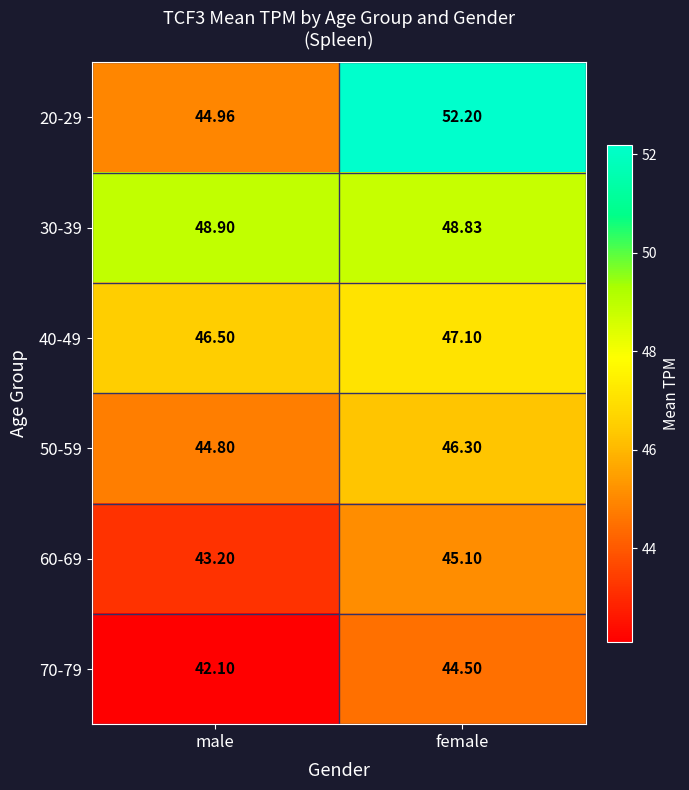

Where does the 70-79 series first go above 44?

female